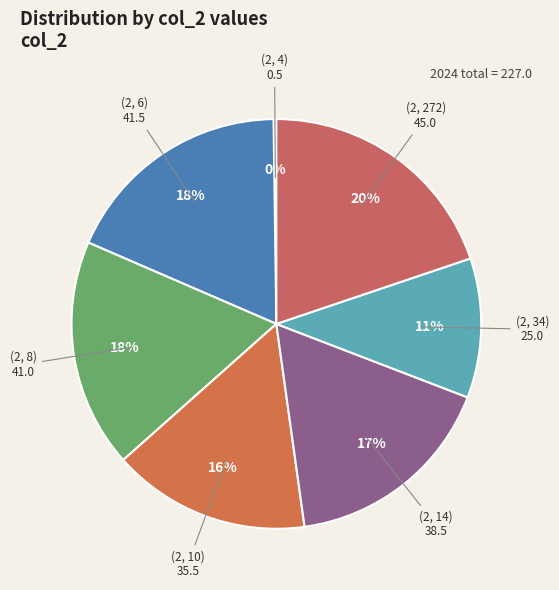

What is the largest slice in the pie chart?

(2, 272)